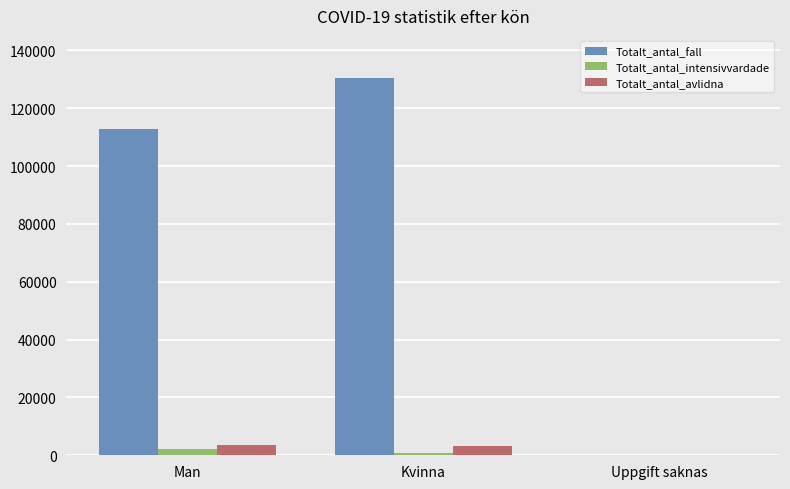

The value of Totalt_antal_avlidna at Man is 3639. True or false?

True